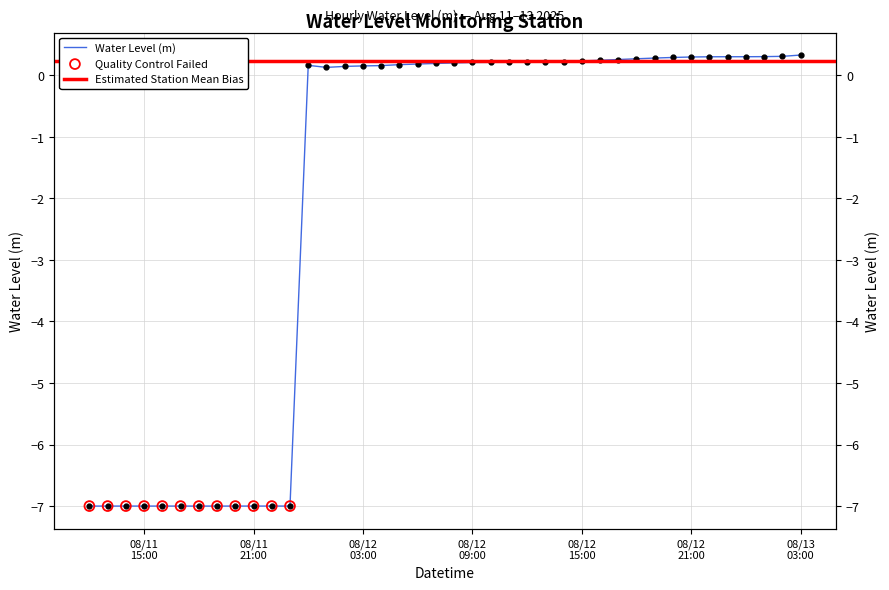

What is the change in value from 2025-08-12 14:00:00 to 2025-08-13 01:00:00?

+0.1